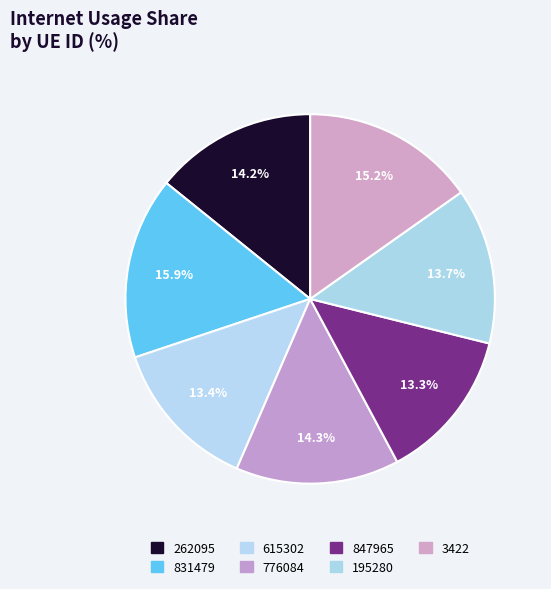

To the nearest percent, what portion does 615302 represent?

13%